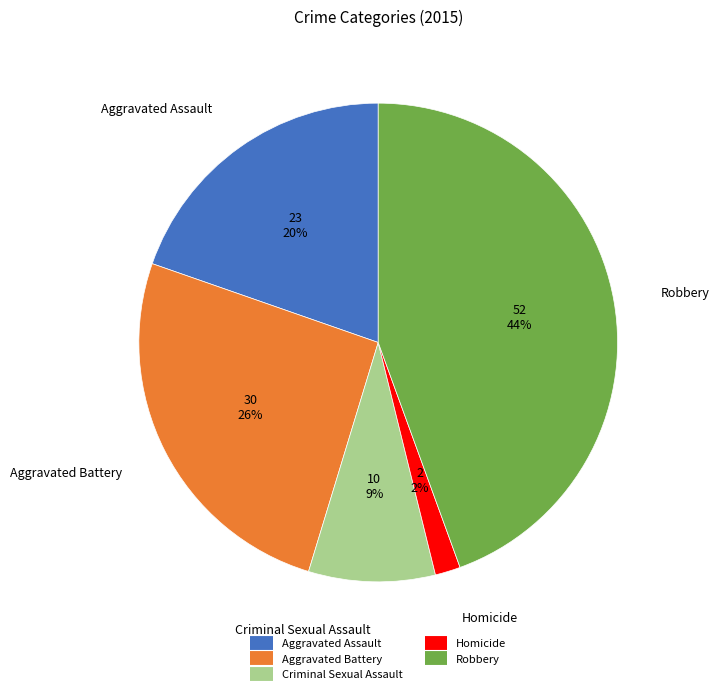

True or false: Robbery accounts for 31% of the total.

False